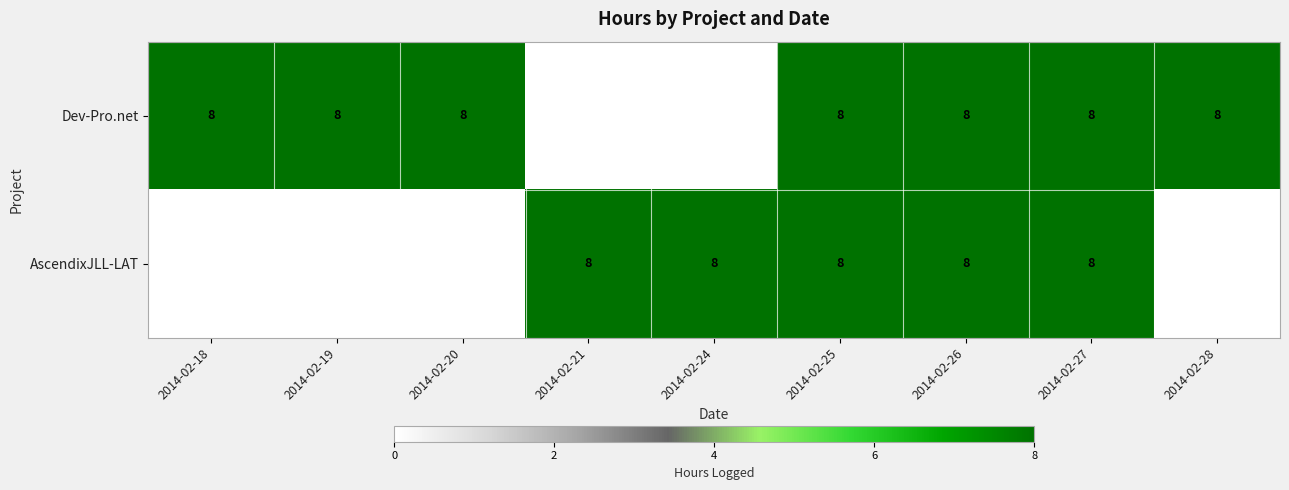

The value of AscendixJLL-LAT at 2014-02-21 is 10. True or false?

False